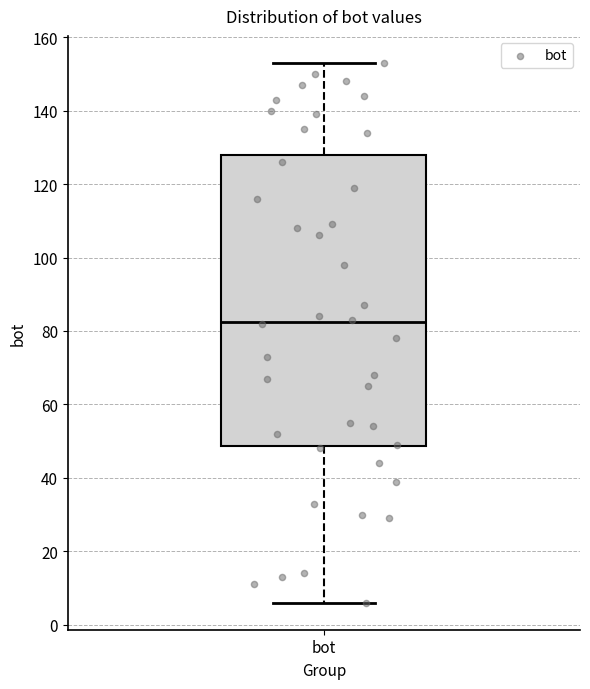

Where does the median line of the box for bot sit on the y-axis? The values are not printed on the chart, so give them approximately, as read against the axis.

82